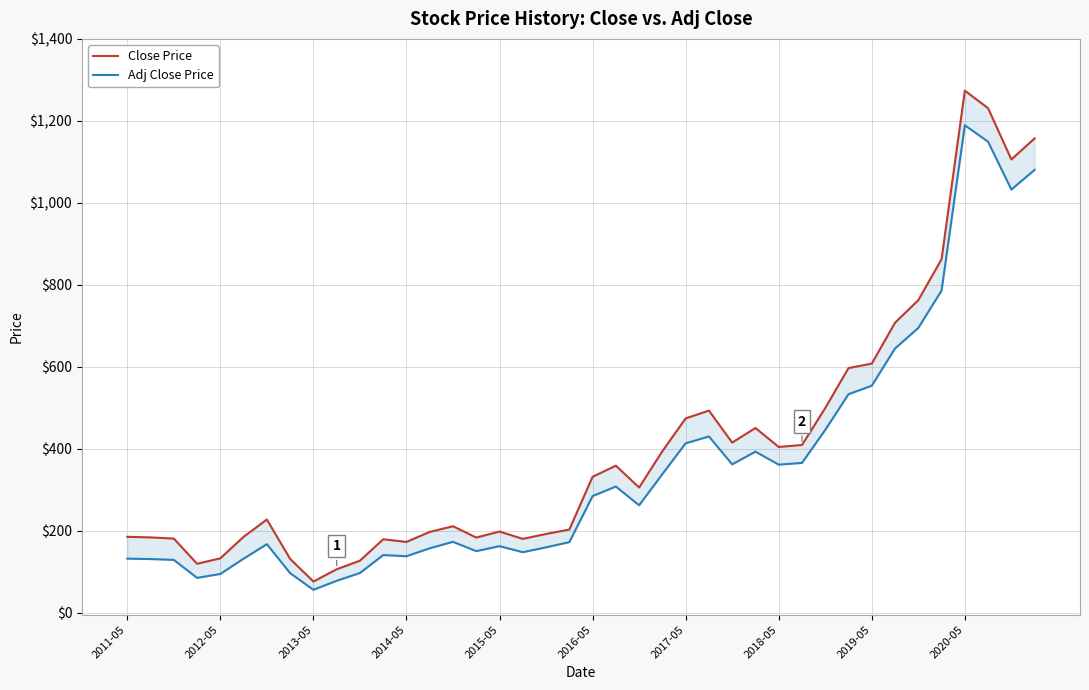

In Close Price, how many points are lower than both neighbors (excluding endpoints)?

9